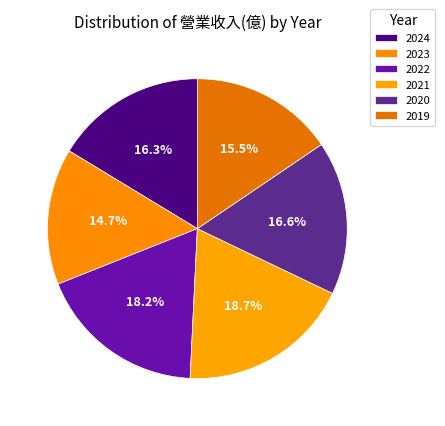

Rank the categories by value from lowest to highest.

2023, 2019, 2024, 2020, 2022, 2021